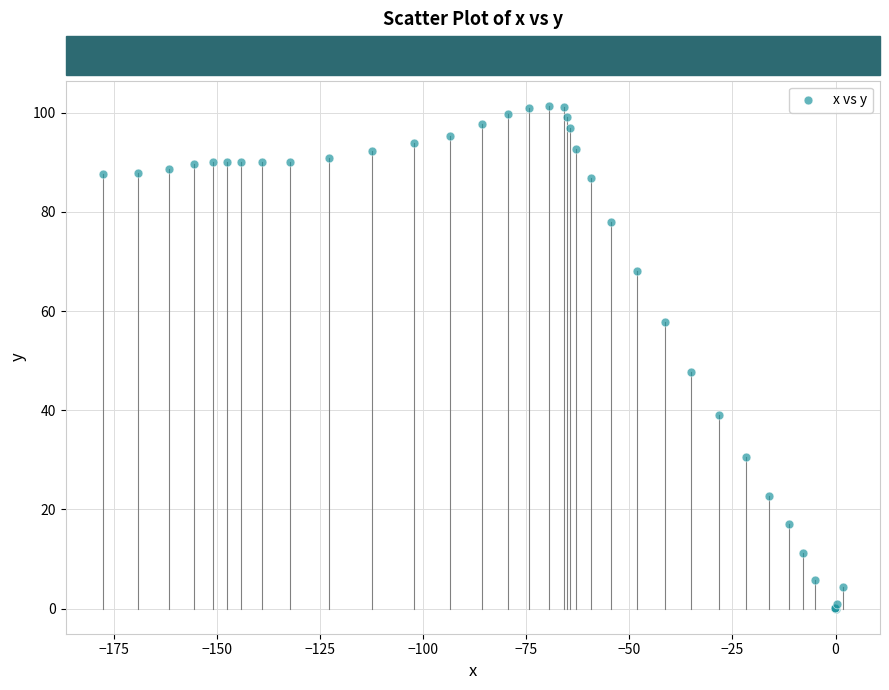

What Y value in the scatter plot is closest to 50?

47.8